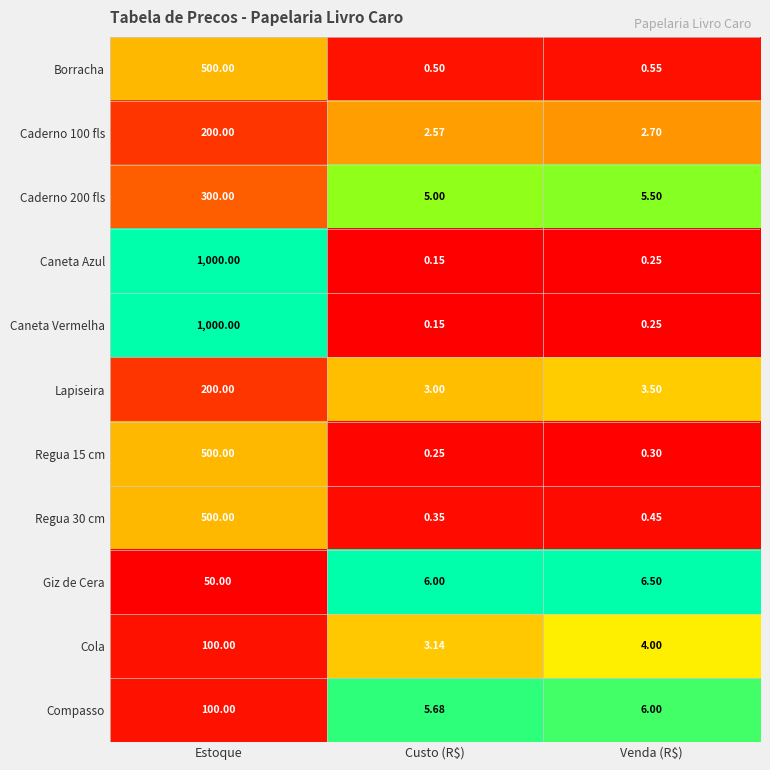

At how many categories does at least one series exceed 0?

3